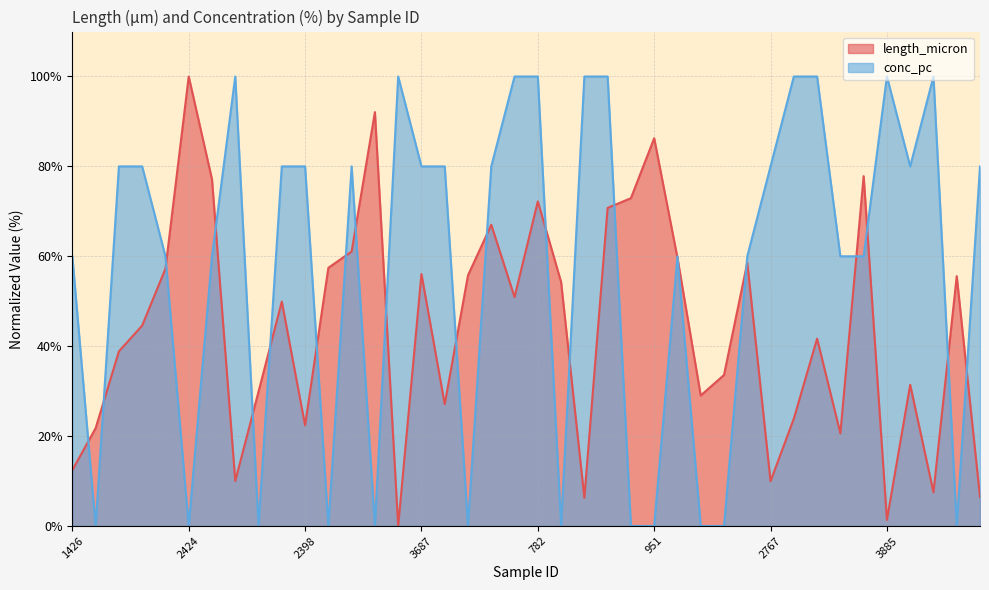

List the labels in order of conc_pc value, smallest first.

336, 2424, 1930, 1934, 2393, 2066, 1473, 1328, 951, 3818, 719, 3338, 1426, 96, 1967, 3473, 2888, 2562, 2768, 1453, 1401, 3213, 2398, 1356, 3687, 1124, 3716, 2767, 1753, 3849, 3771, 856, 377, 782, 2612, 2726, 1094, 3940, 3885, 2871